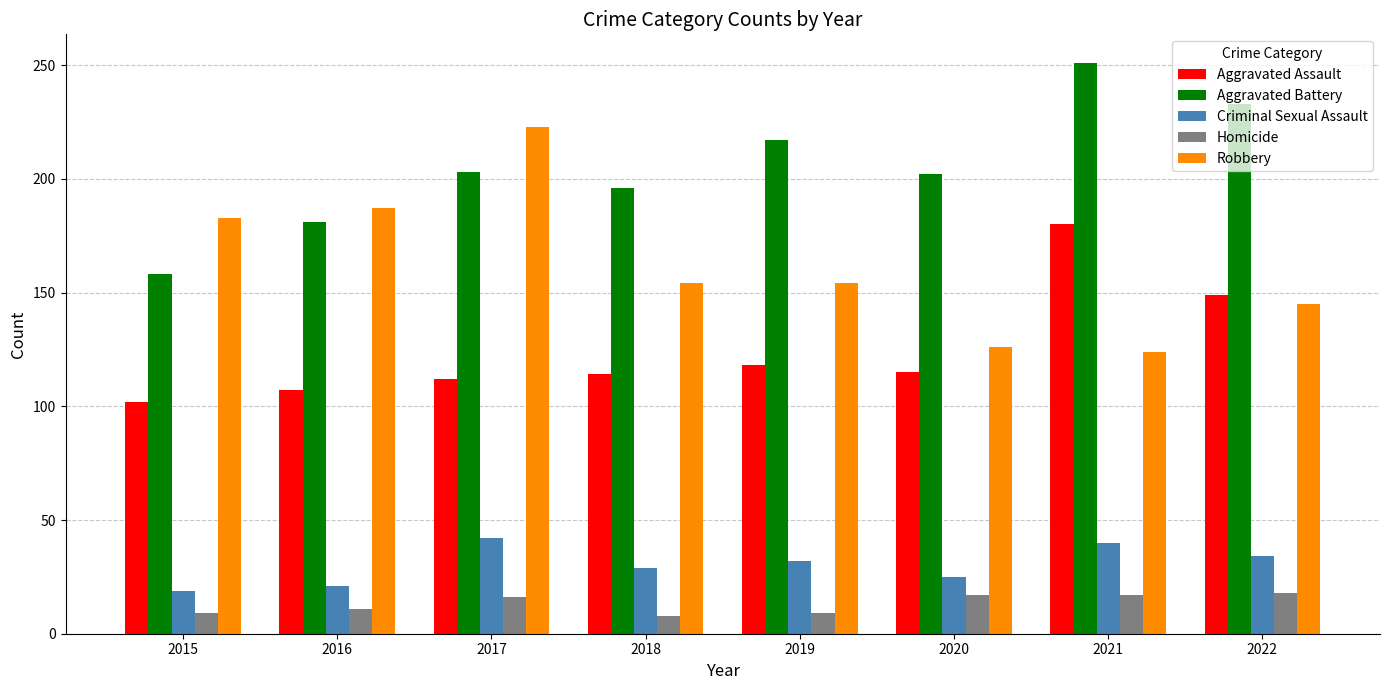

What is the sum of all Aggravated Assault values?

997